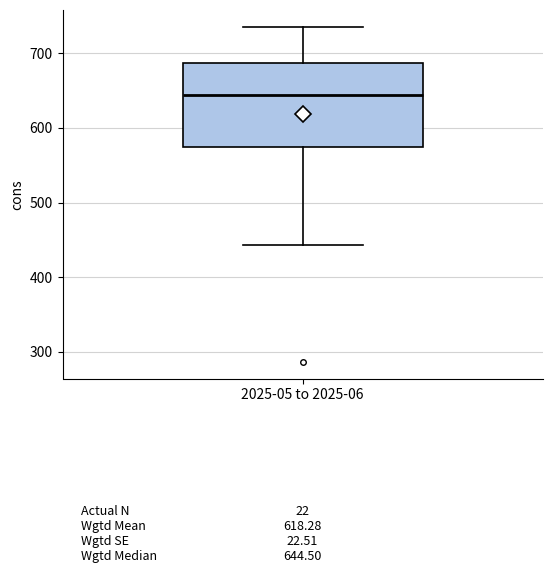

Transcribe this box plot: give where the median line is, the range the box spans, and where the two whiskers end, as read against the y-axis. The values are not printed on the chart, so give them approximately, as read against the axis.

median 640, box 570 to 690, whiskers 440 to 740